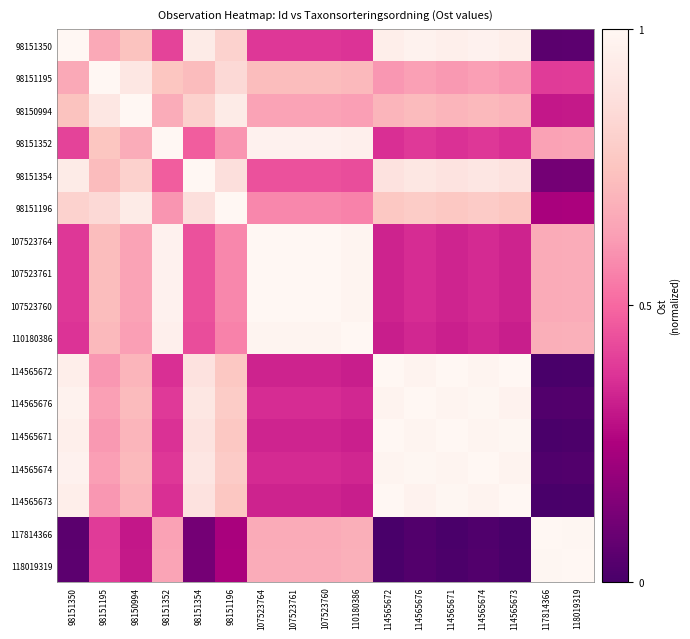

How many categories are shown in the chart?

17